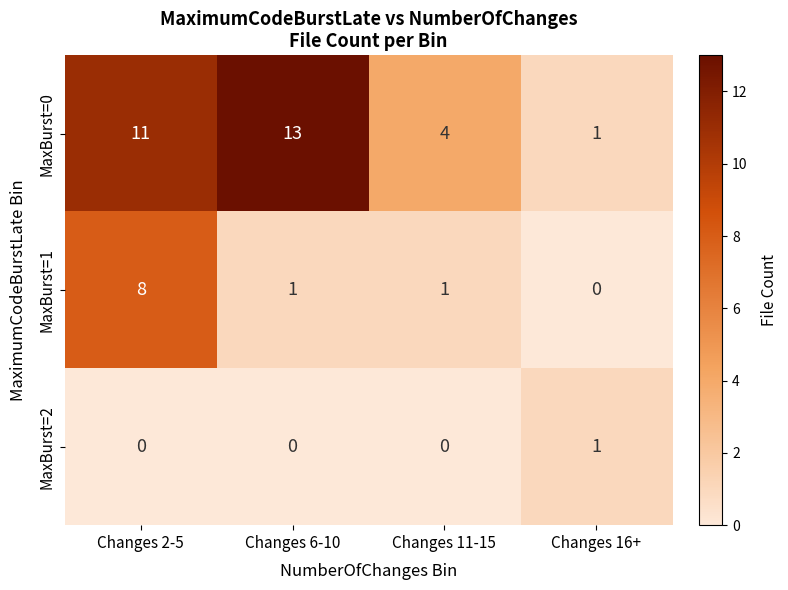

Between Changes 2-5 and Changes 6-10, which series saw the biggest shift?

MaxBurst=1